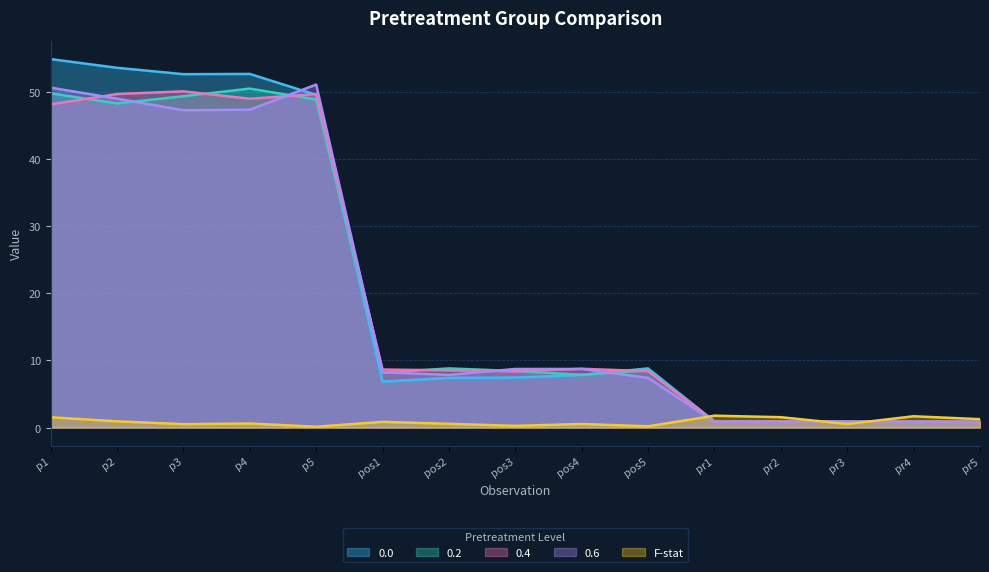

Is the value of 0.6 at pr5 greater than the value of 0.2 at pos1?

No